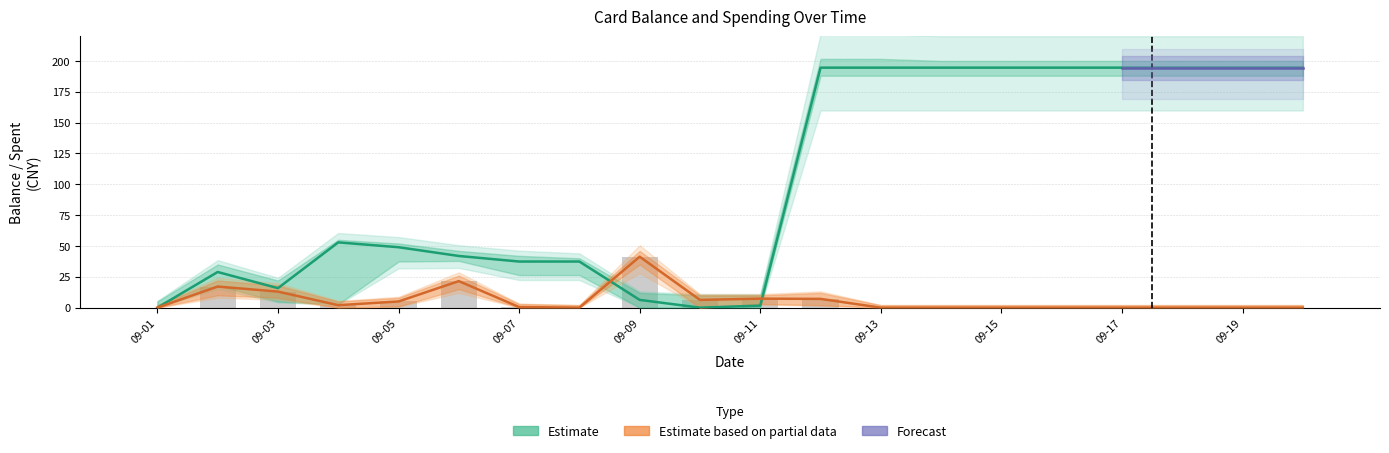

How many values in amount_upper are above zero?

10